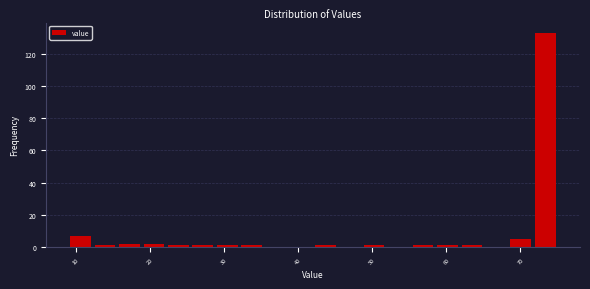

Around what value on the x-axis is the tallest bar? Give the approximate position of its centre, as read against the axis.

73